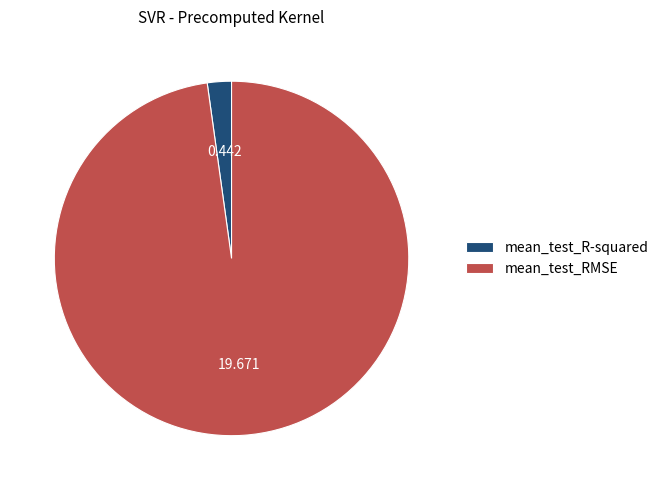

Is the sum of mean_test_R-squared and mean_test_RMSE greater than half?

Yes